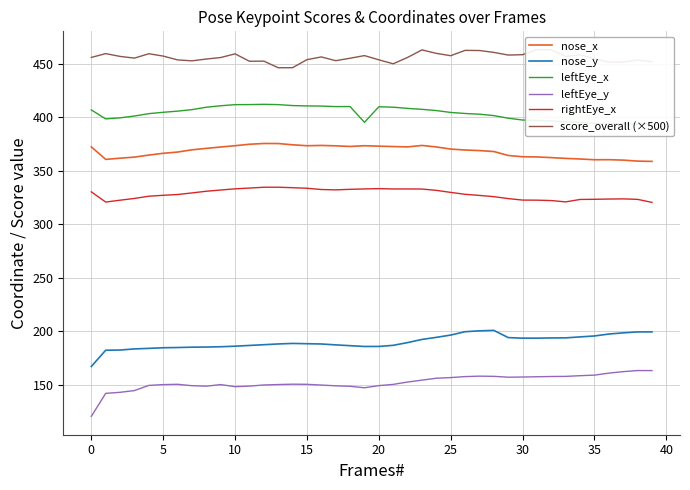

Which has a higher value, 32 or 21?

21